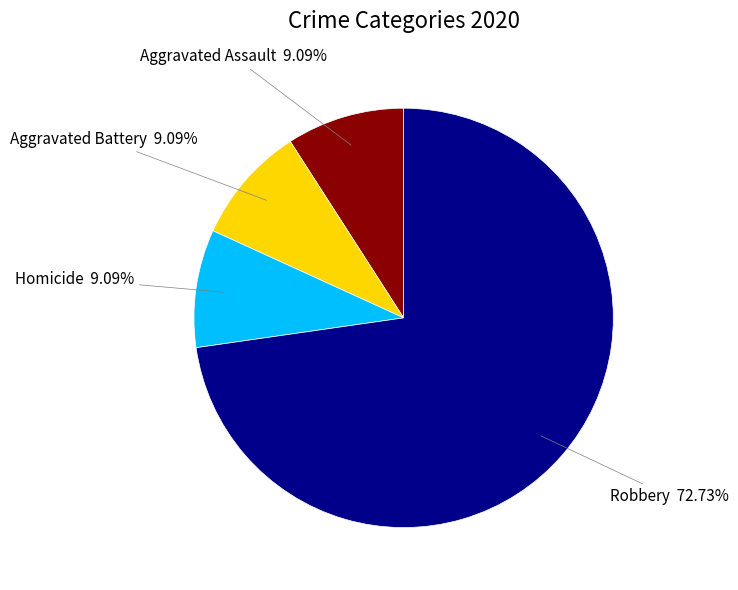

How much of the chart is everything except Aggravated Assault?

90.9%